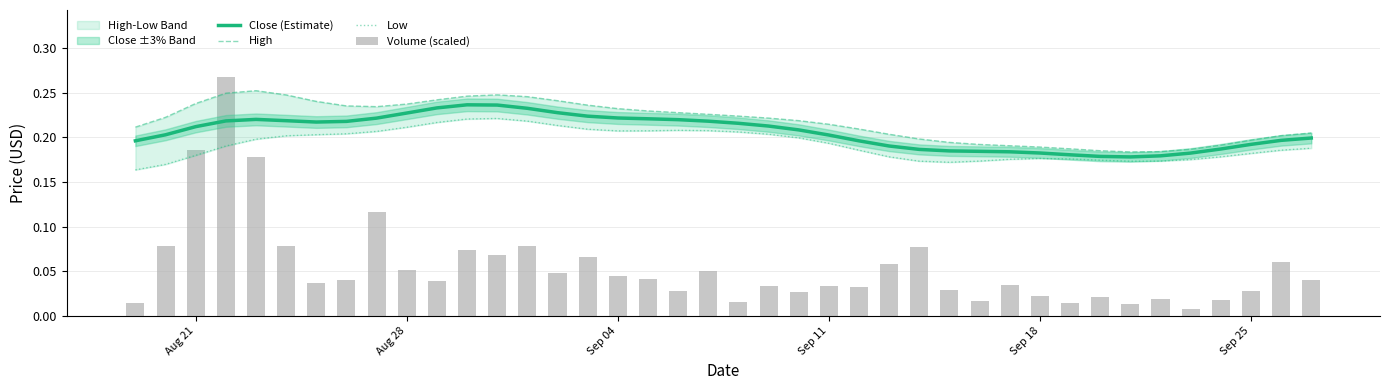

What is the minimum value for Low?

0.2